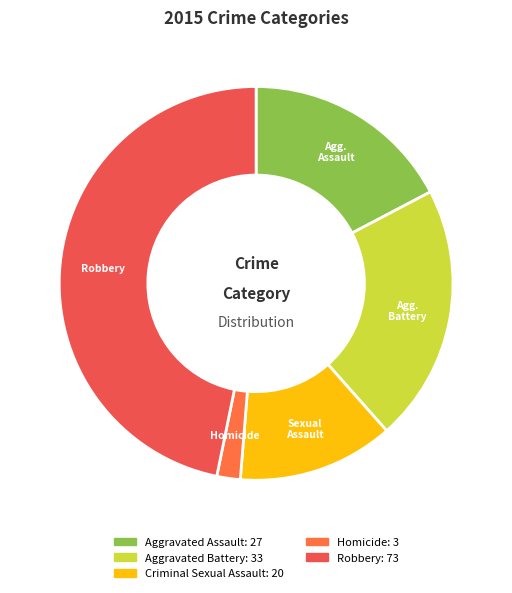

How many slices are in this pie chart?

5